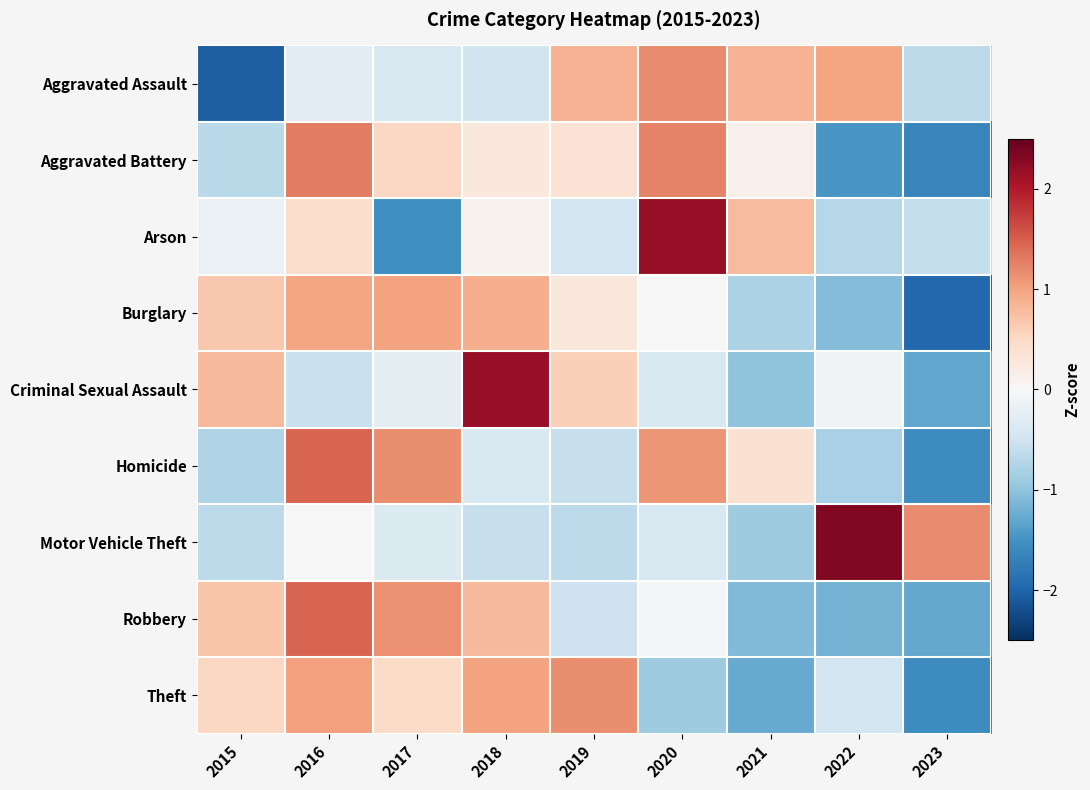

Which series has the largest range (max minus min)?

Arson